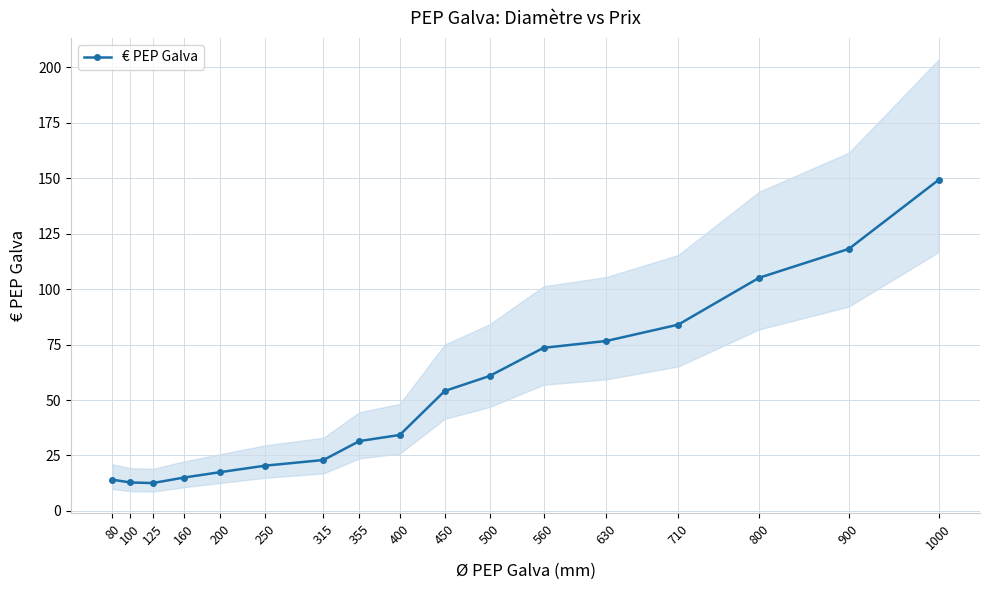

Reading left to right, transcribe all the data shown in this chart.

14.1	12.8	12.6	15.1	17.5	20.4	23.0	31.5	34.3	54.1	60.8	73.5	76.6	84.0	105.1	118.1	149.2